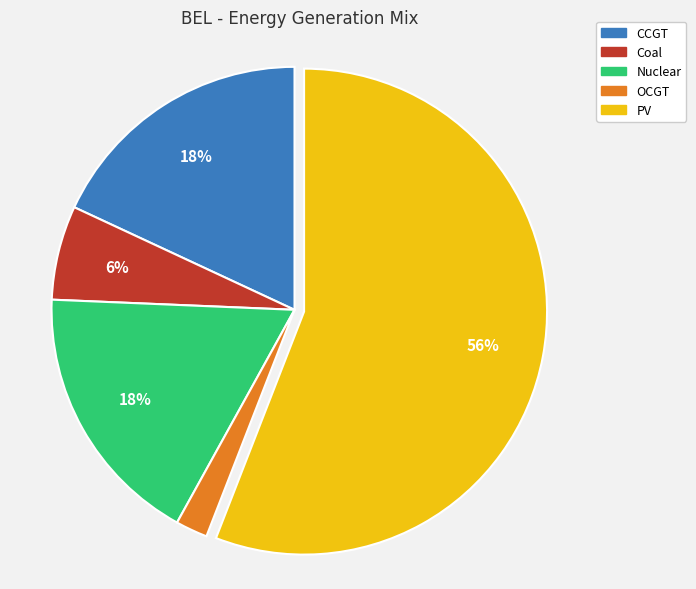

Is there a majority slice in this chart?

Yes